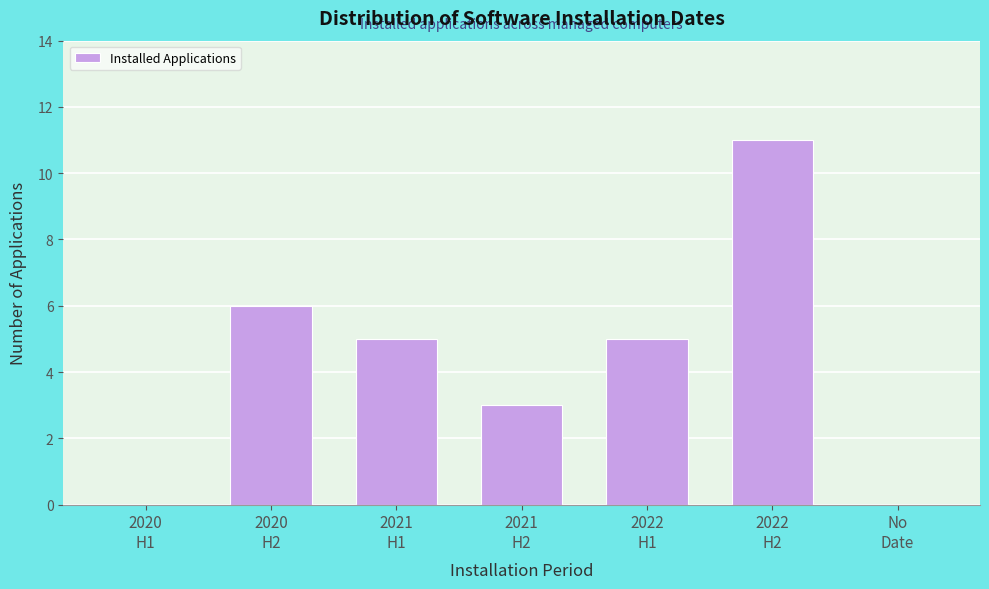

What is the maximum value shown in the chart?

11